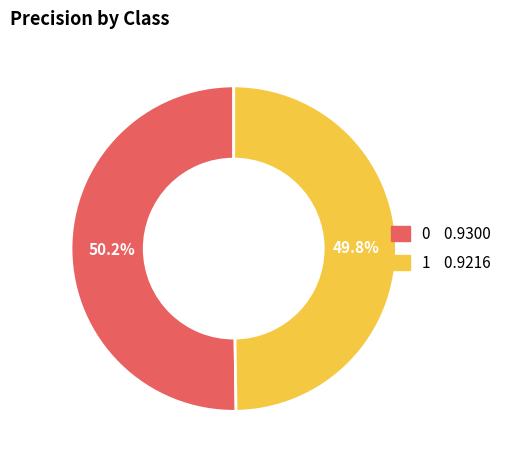

To the nearest percent, what portion does 1 represent?

50%